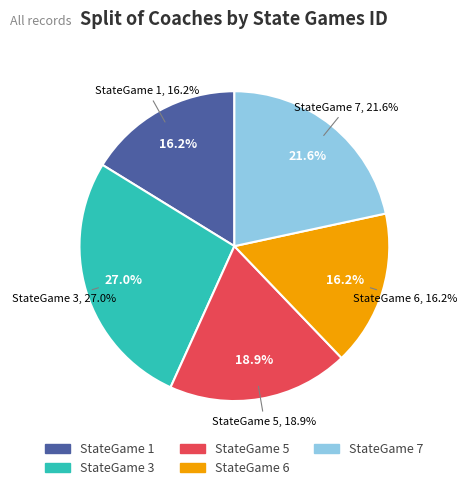

To the nearest percent, what is the difference between the 3 and 7 slice percentages?

5%